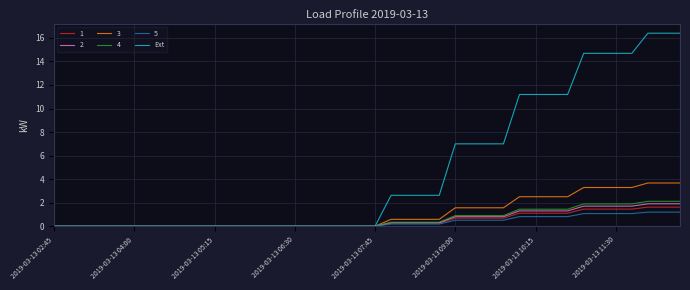

What is the greatest value displayed?

16.4